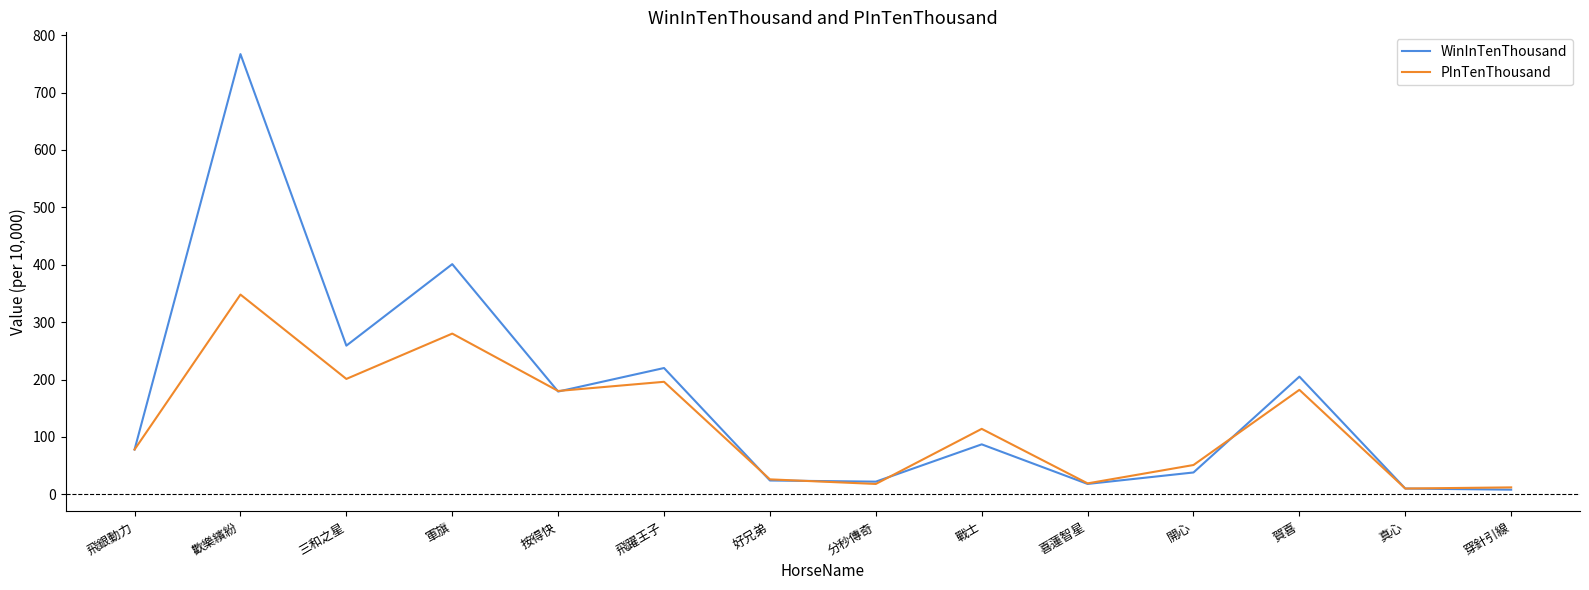

What is the maximum value for PInTenThousand?

348